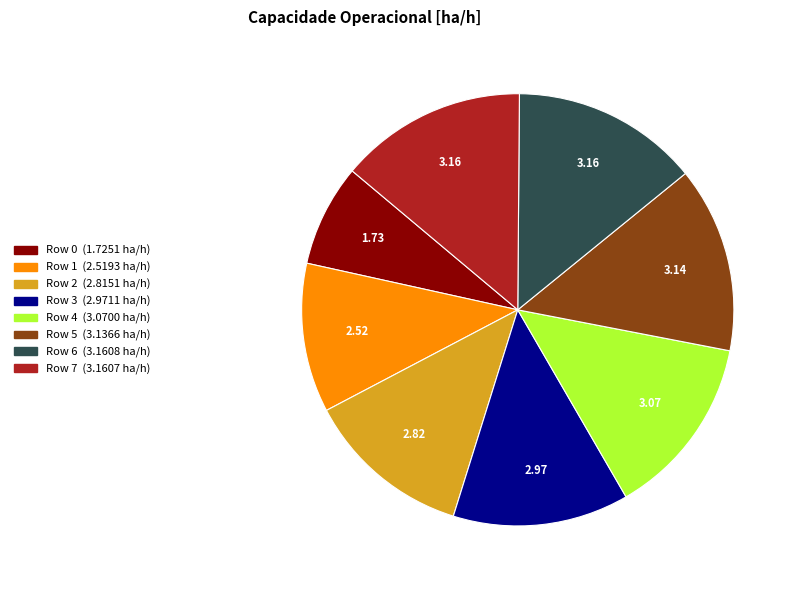

Which has a higher value, Row 2 or Row 4?

Row 4